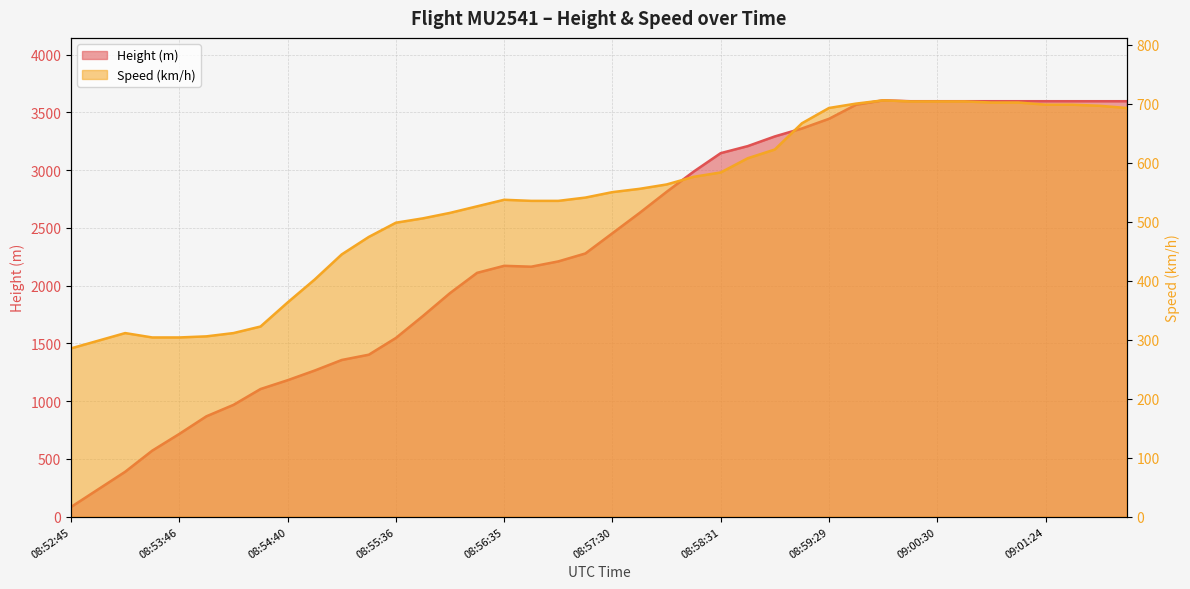

Which label corresponds to the smallest value in the chart?

08:52:45